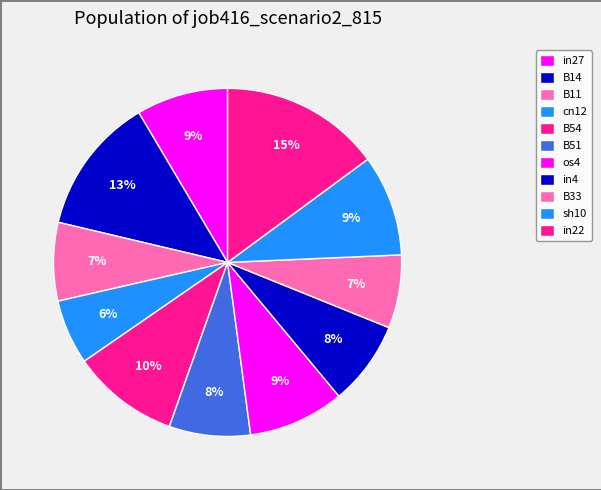

How many segments does this pie chart have?

11